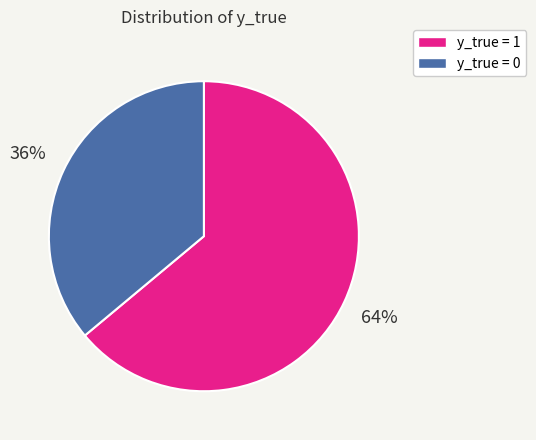

Which has a higher value, y_true = 0 or y_true = 1?

y_true = 1